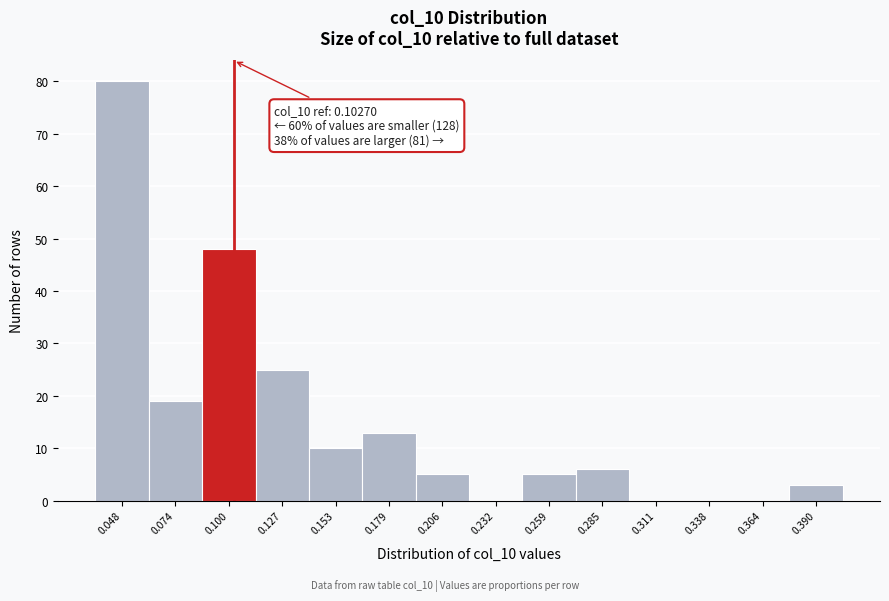

Over which range of the x-axis is the bar tallest?

0.035 to 0.060